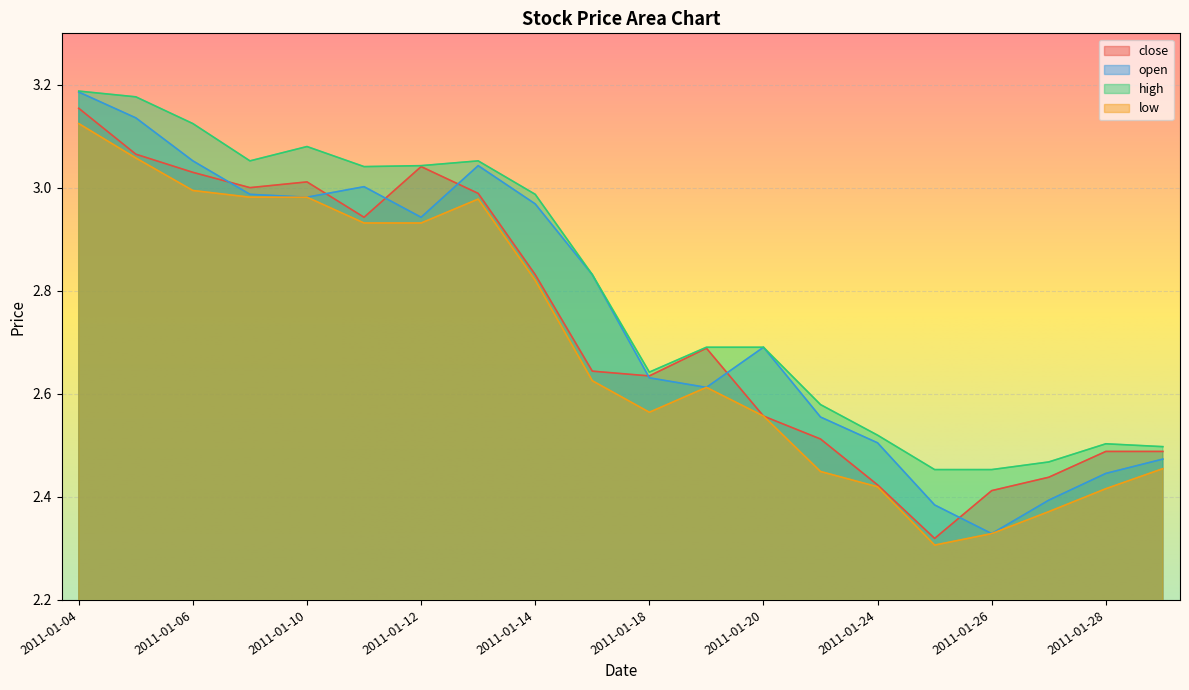

Reading right to left, list all the values displayed in this chart.

close: 2.5	2.5	2.4	2.4	2.3	2.4	2.5	2.6	2.7	2.6	2.6	2.8	3.0	3.0	2.9	3.0	3.0	3.0	3.1	3.2
open: 2.5	2.4	2.4	2.3	2.4	2.5	2.6	2.7	2.6	2.6	2.8	3.0	3.0	2.9	3.0	3.0	3.0	3.1	3.1	3.2
high: 2.5	2.5	2.5	2.5	2.5	2.5	2.6	2.7	2.7	2.6	2.8	3.0	3.1	3.0	3.0	3.1	3.1	3.1	3.2	3.2
low: 2.5	2.4	2.4	2.3	2.3	2.4	2.4	2.6	2.6	2.6	2.6	2.8	3.0	2.9	2.9	3.0	3.0	3.0	3.1	3.1